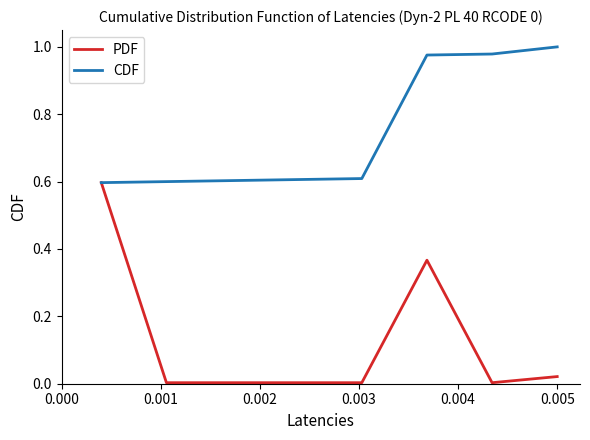

Is this an area chart (filled region under the line)?

No